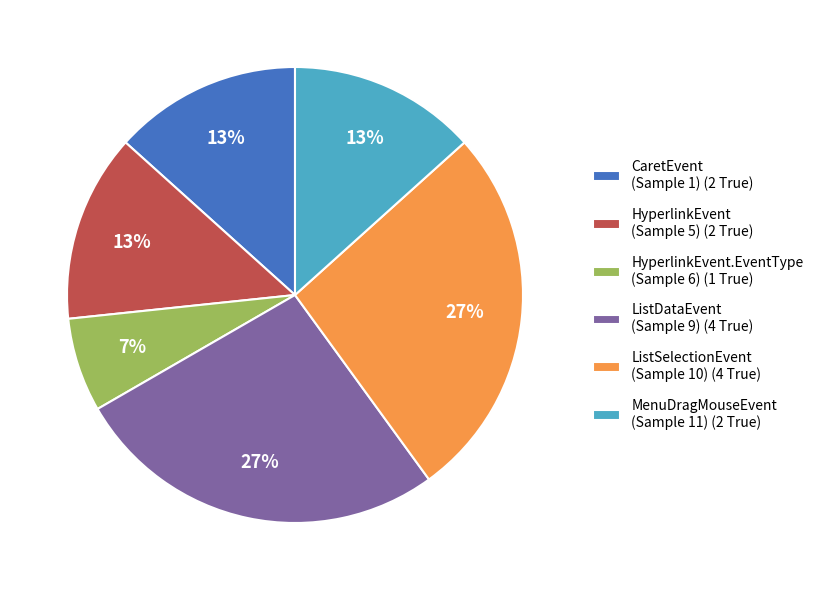

To the nearest percent, what is the difference between the largest and smallest slice percentages?

20%